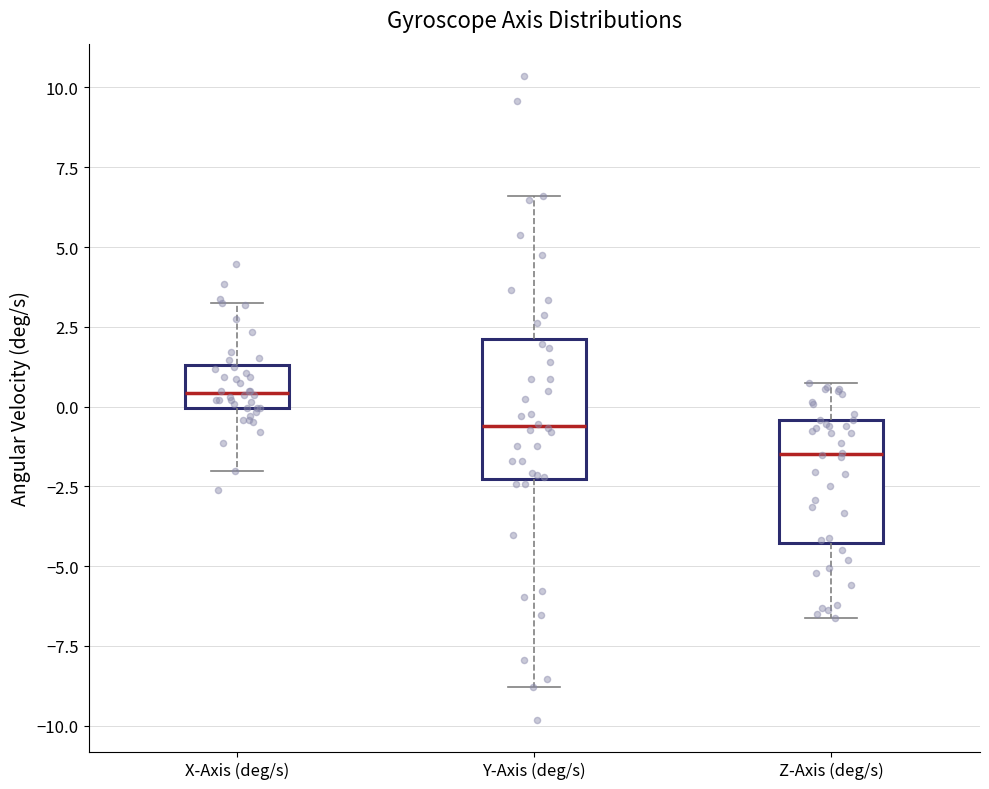

Reading left to right, transcribe this box plot: for each box, give where its median line is, the range the box spans, and where its two whiskers end, as read against the y-axis. The values are not printed on the chart, so give them approximately, as read against the axis.

X-Axis (deg/s): median 0.5, box 0.0 to 1.5, whiskers -2.0 to 3.0
Y-Axis (deg/s): median -0.5, box -2.5 to 2.0, whiskers -9.0 to 6.5
Z-Axis (deg/s): median -1.5, box -4.5 to -0.5, whiskers -6.5 to 0.5